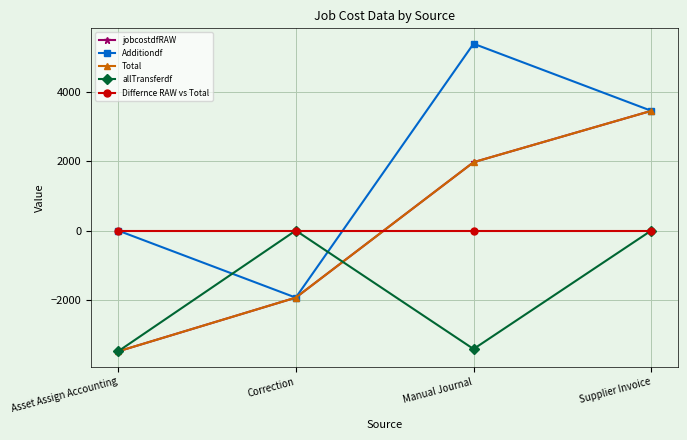

Reading left to right, what are all the values shown in this chart?

jobcostdfRAW: Asset Assign Accounting=-3500.0	Correction=-1942.5	Manual Journal=1977.5	Supplier Invoice=3465.0
Additiondf: Asset Assign Accounting=0.0	Correction=-1942.5	Manual Journal=5407.5	Supplier Invoice=3465.0
Total: Asset Assign Accounting=-3500.0	Correction=-1942.5	Manual Journal=1977.5	Supplier Invoice=3465.0
allTransferdf: Asset Assign Accounting=-3500.0	Correction=0.0	Manual Journal=-3430.0	Supplier Invoice=0.0
Differnce RAW vs Total: Asset Assign Accounting=0.0	Correction=0.0	Manual Journal=0.0	Supplier Invoice=0.0